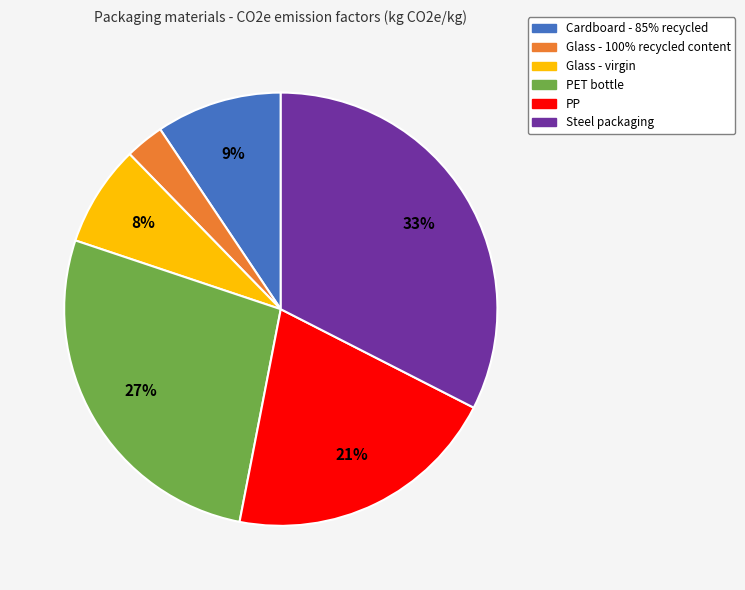

True or false: PET bottle accounts for 41% of the total.

False